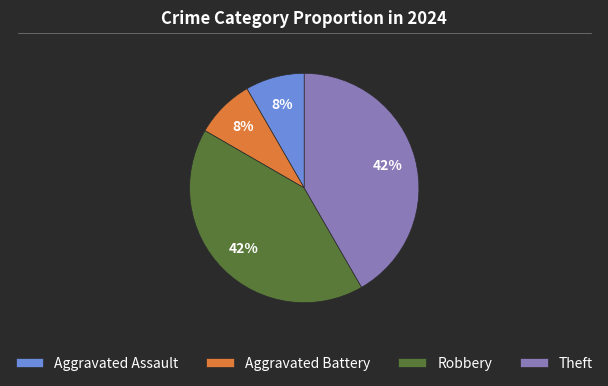

True or false: Aggravated Assault accounts for 8% of the total.

True